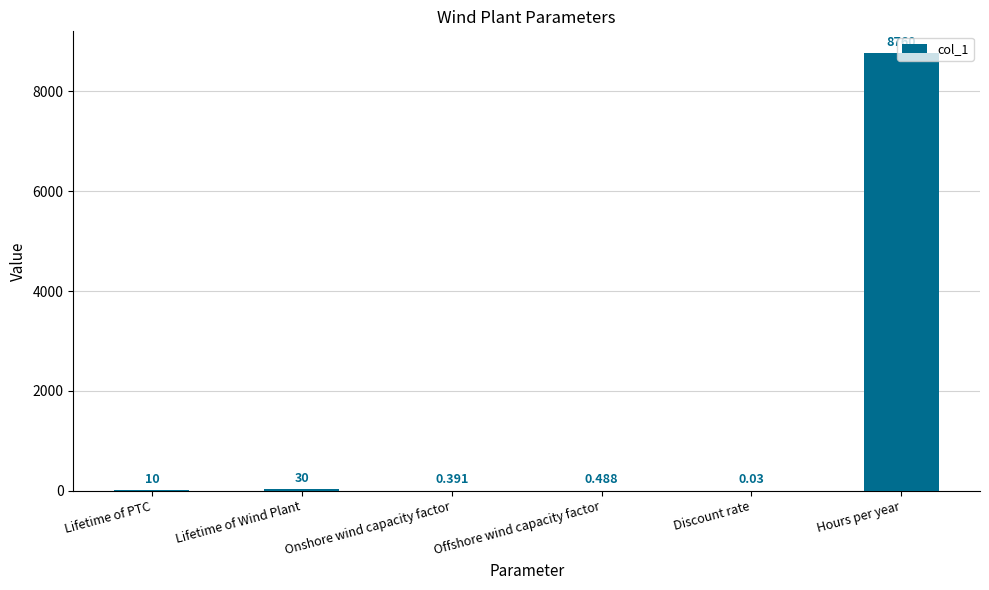

Are the bars horizontal?

No